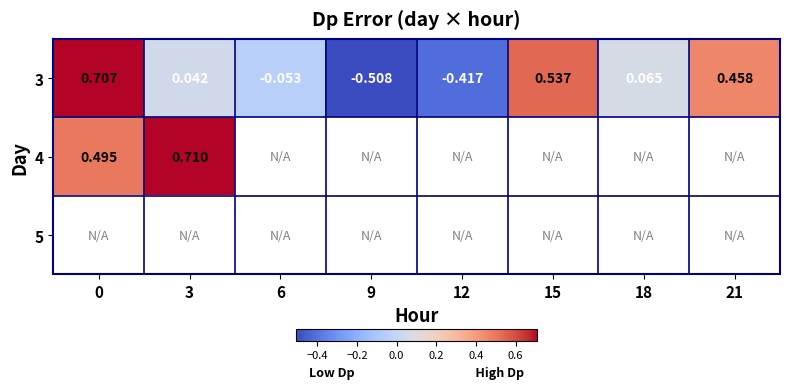

Which has a higher value, 12 or 6?

6